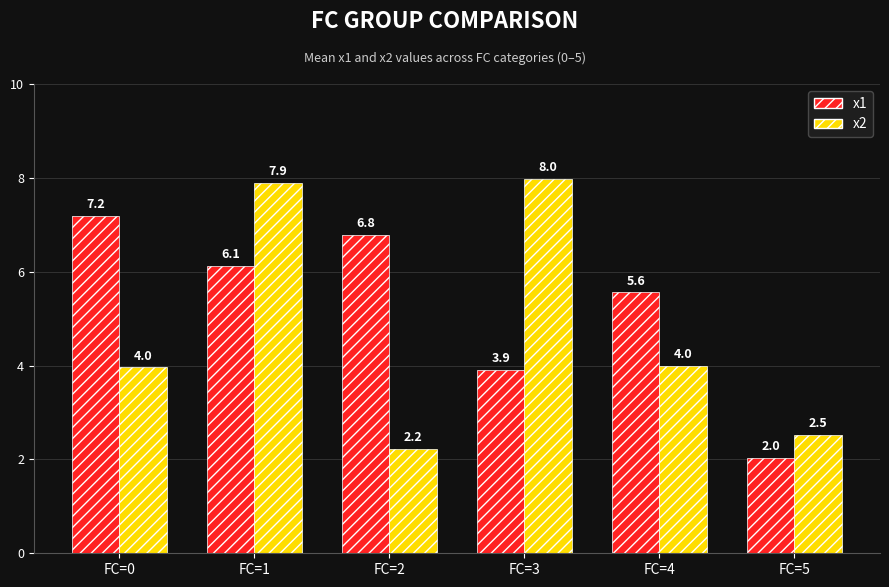

How many categories are shown in the chart?

6